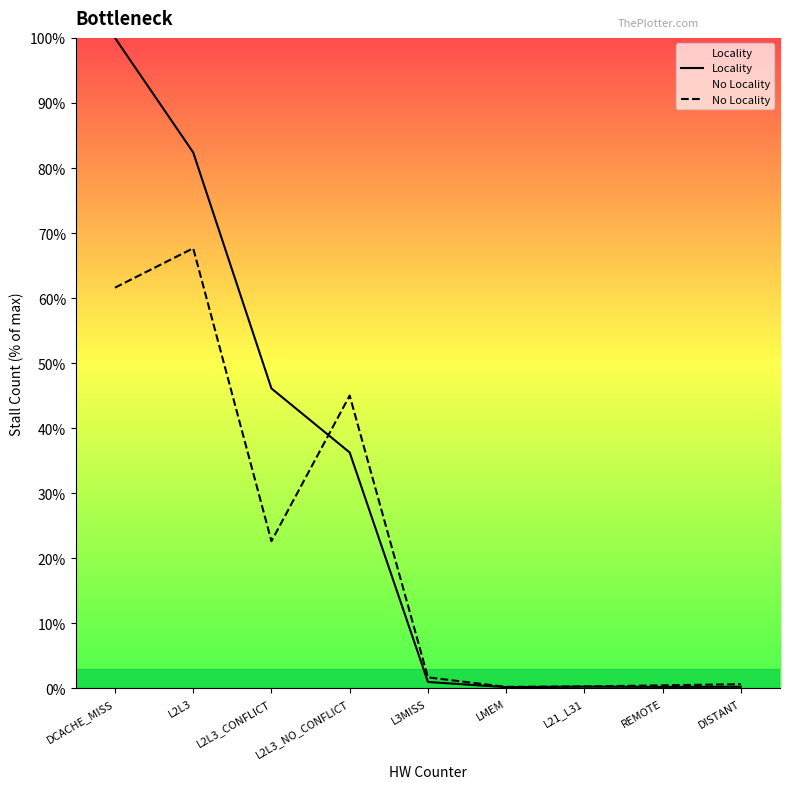

Reading left to right, list all the values displayed in this chart.

Locality: 100.0	82.4	46.1	36.3	1.0	0.2	0.3	0.2	0.3
No Locality: 61.6	67.7	22.6	45.0	1.7	0.2	0.3	0.5	0.7